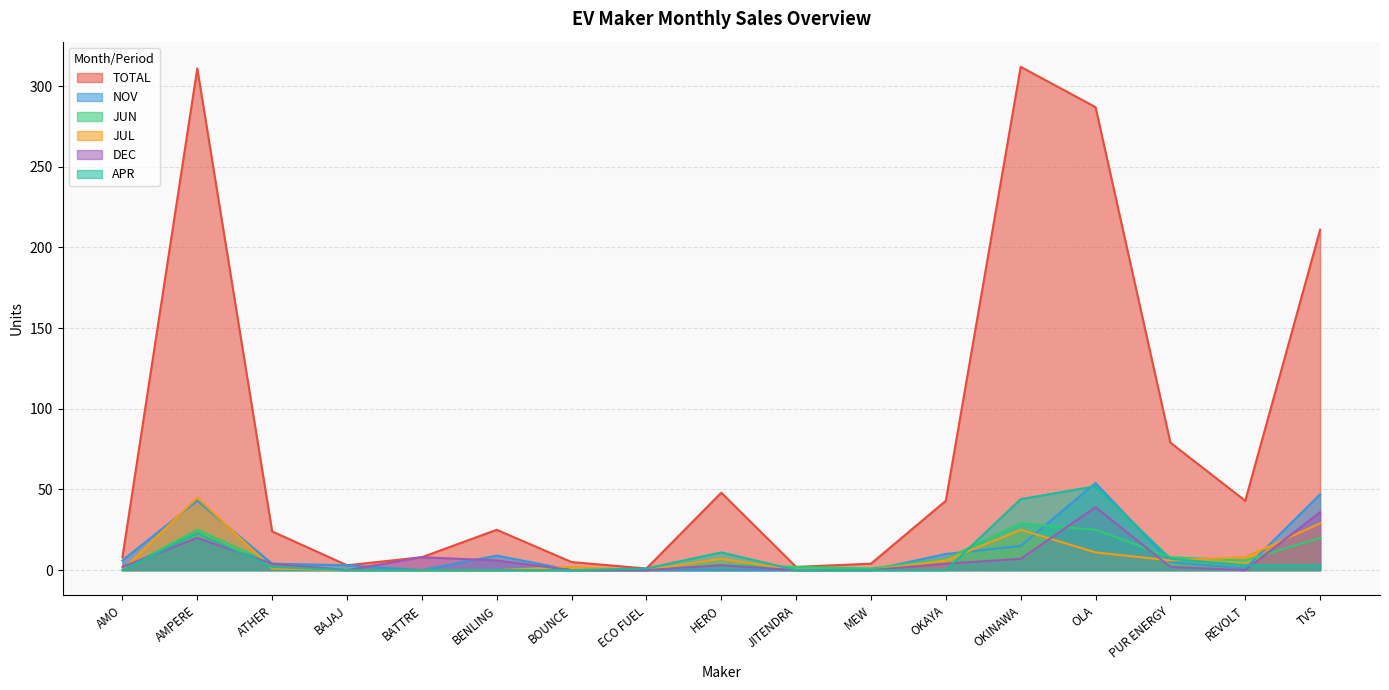

True or false: JUL and TOTAL cross at least once.

False